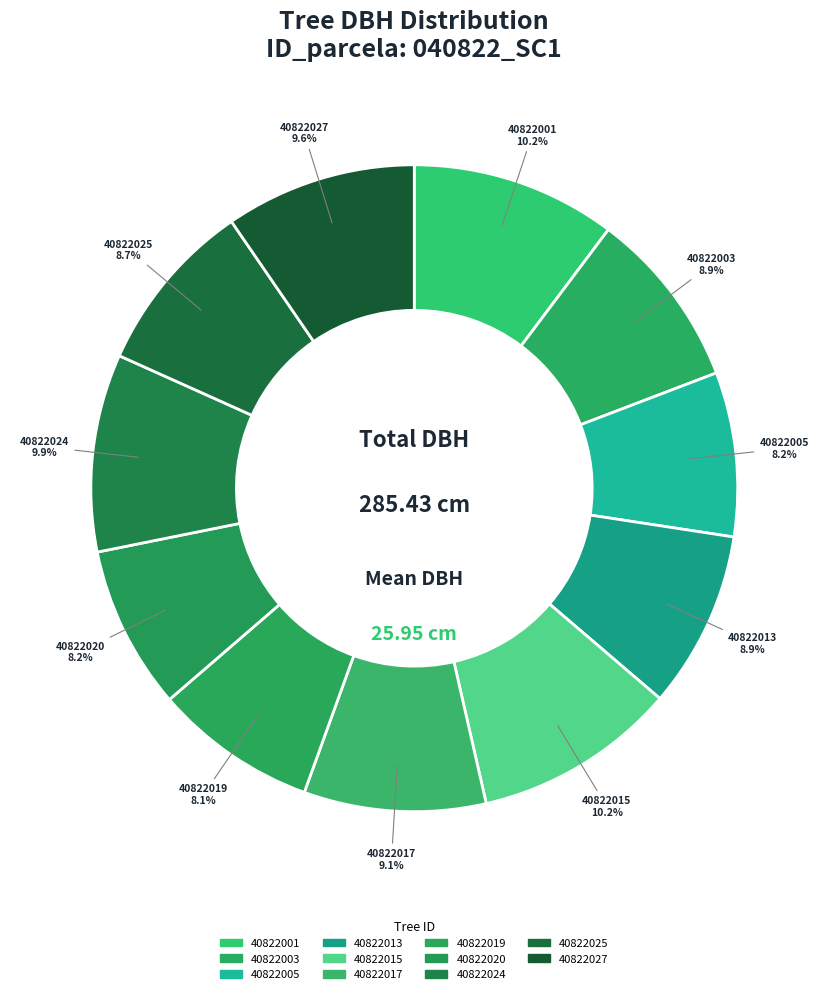

Between 40822020 and 40822025, which is larger?

40822025